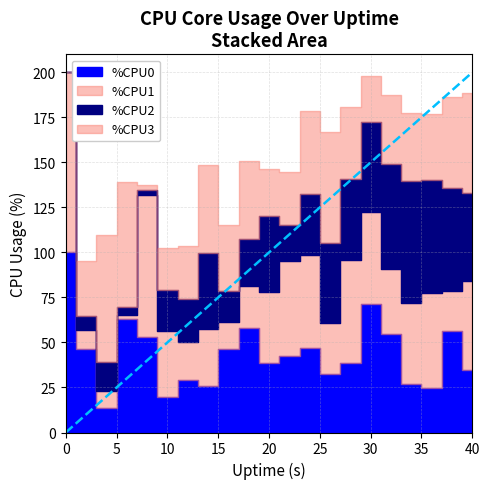

What is the difference between the %CPU0 values at 20 and 38?

17.8